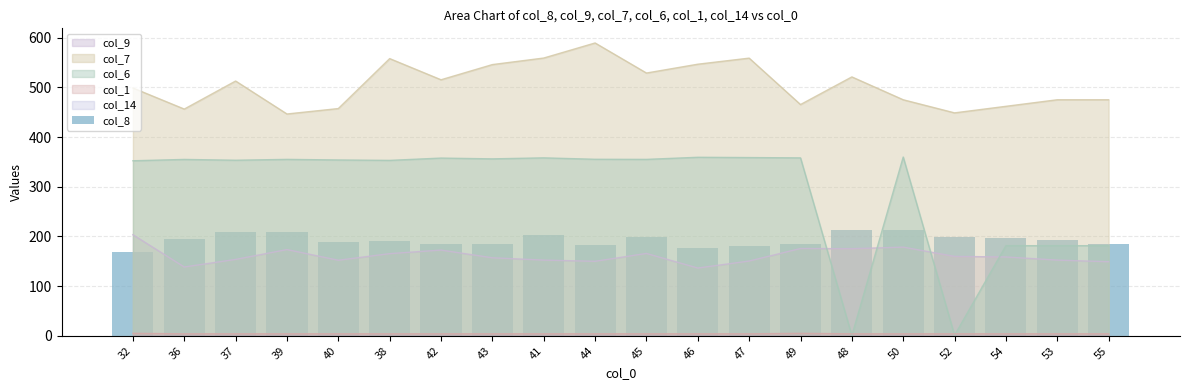

Is it true that the value at 32 is 168.9?

True